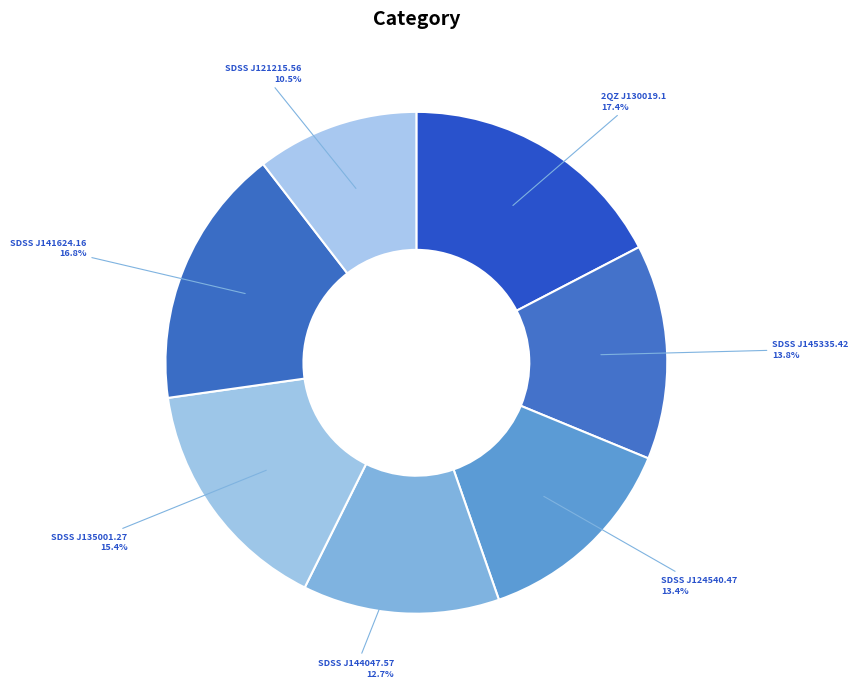

How many segments does this pie chart have?

7